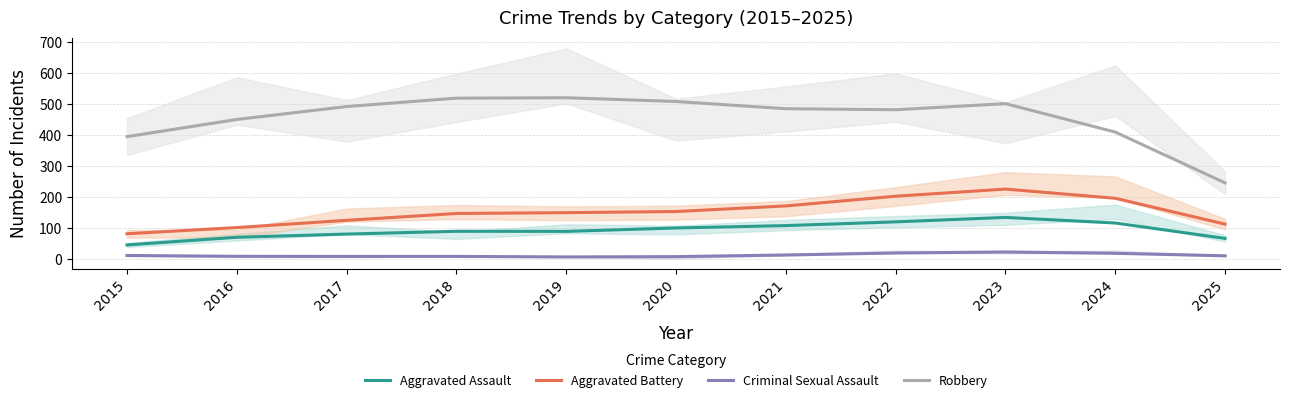

List the series in order of their peak value, highest first.

Robbery, Aggravated Battery, Aggravated Assault, Criminal Sexual Assault